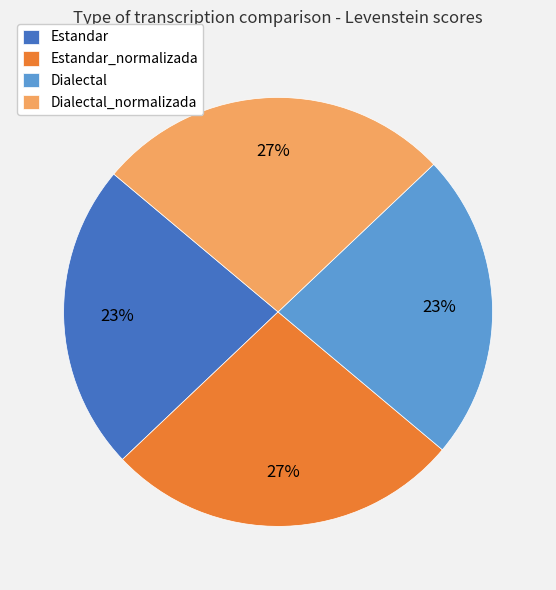

To the nearest percent, what is the difference between the largest and smallest slice percentages?

4%